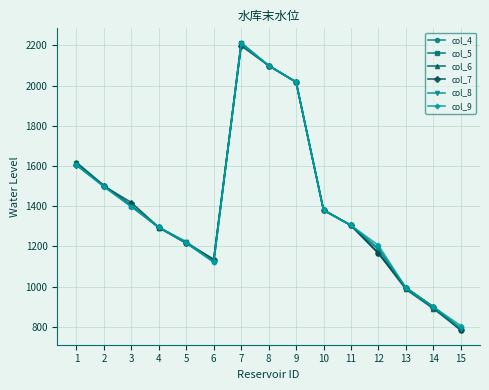

At which label does col_5 reach its minimum?

15